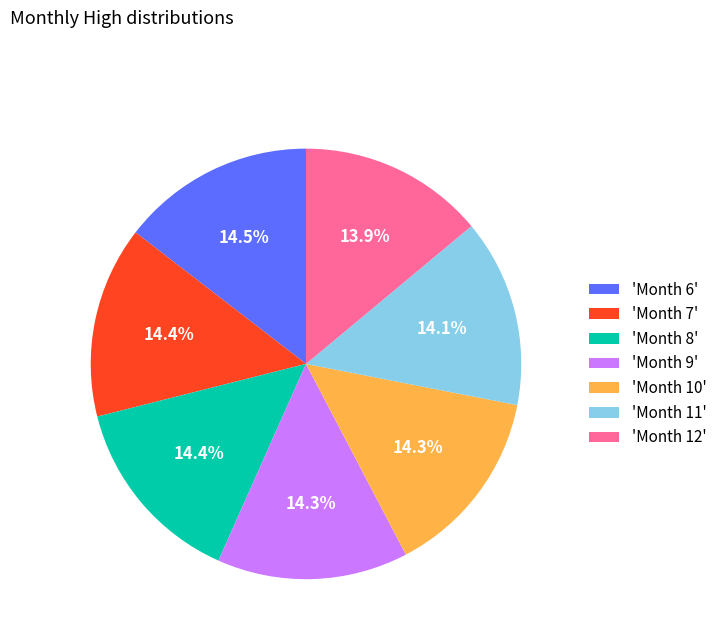

Combined, what portion of the pie is 'Month 11' and 'Month 8'?

28.5%